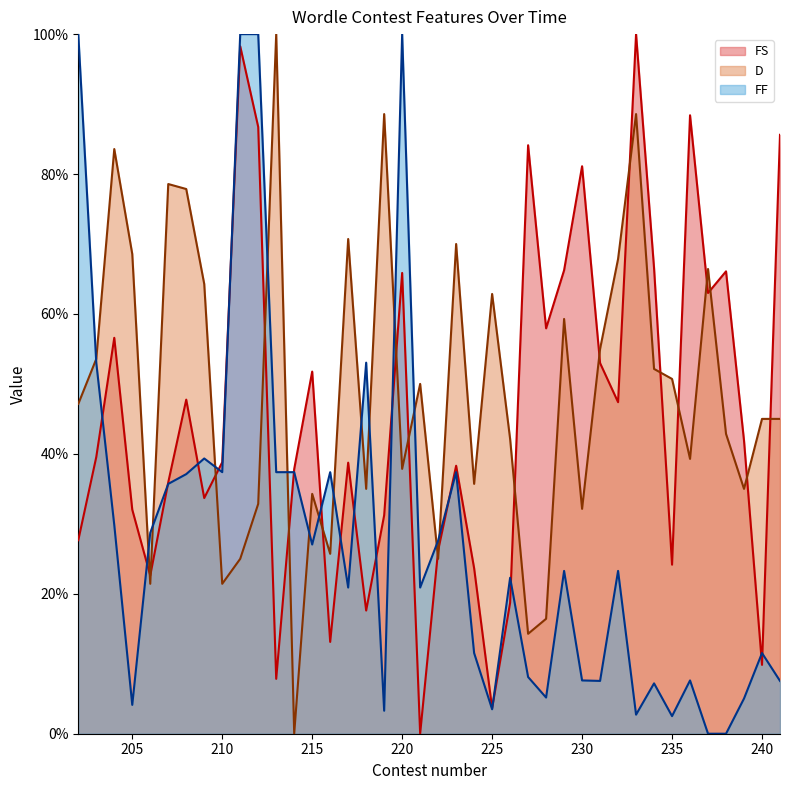

What is the total value across all series at 233?

1.9